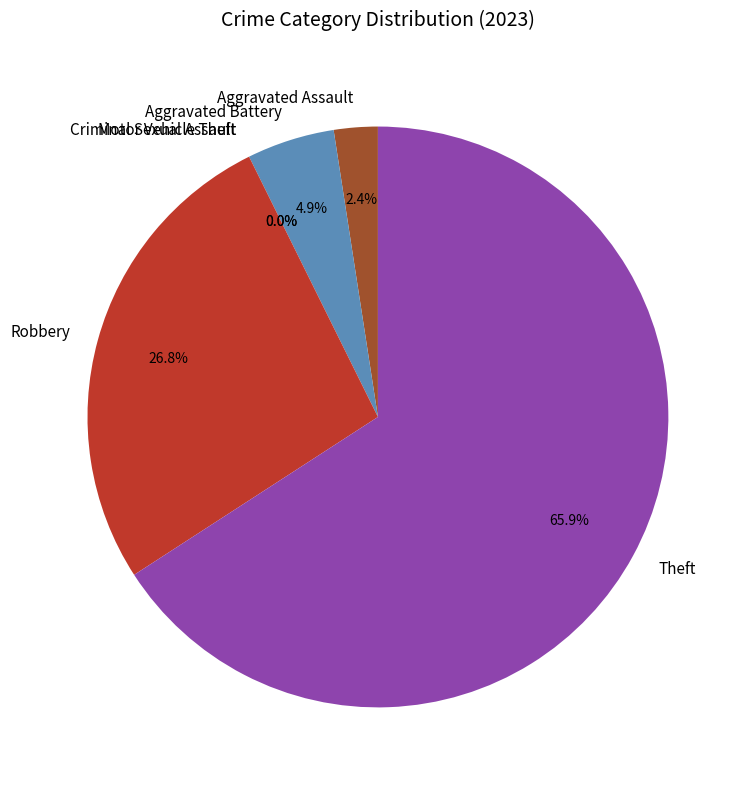

What percentage do Robbery and Criminal Sexual Assault together represent?

26.8%